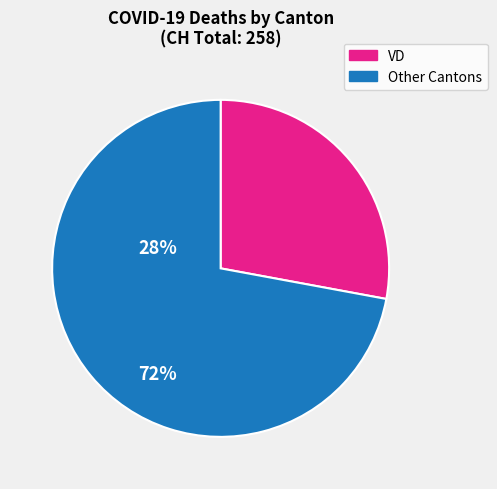

Is there any slice that represents more than half of the pie?

Yes